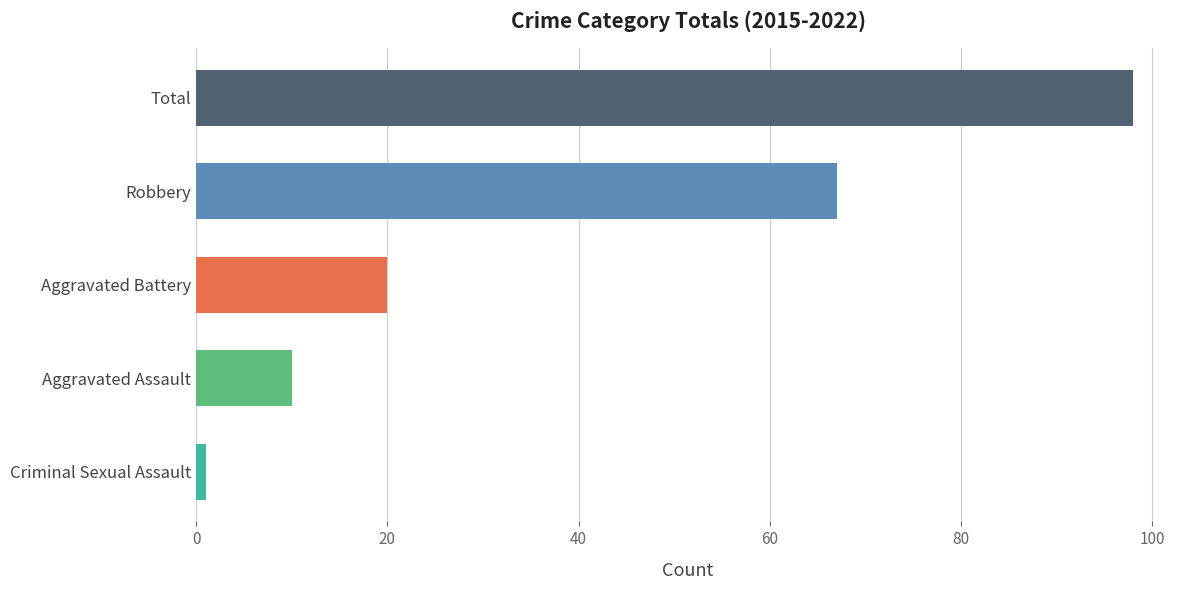

What is the value of the 4th bar from the top?

10